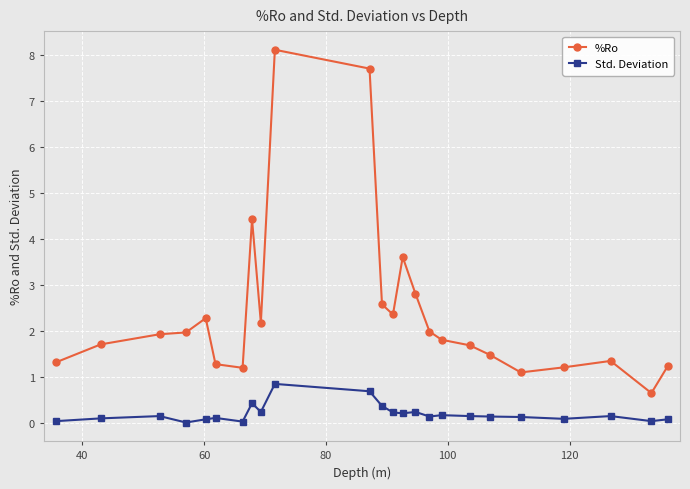

At how many categories does at least one series exceed 3?

4